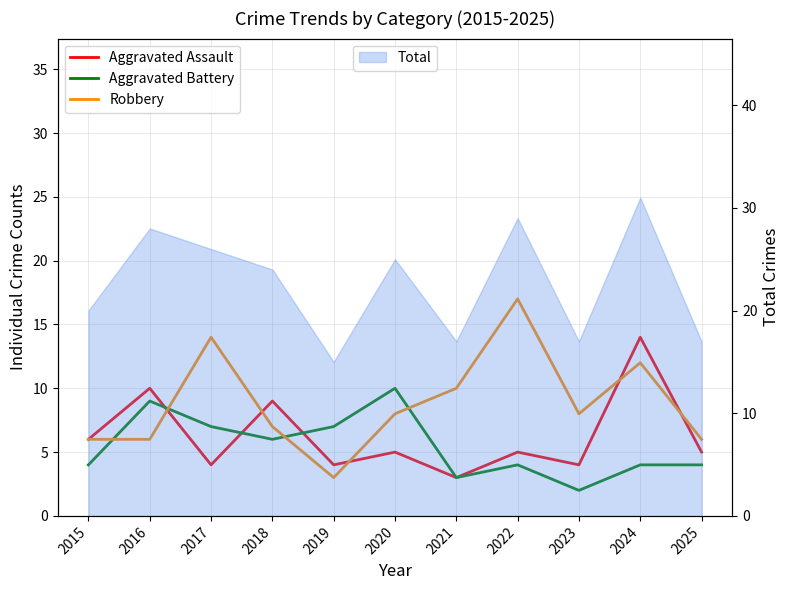

How many values in the Aggravated Assault series exceed 5?

4